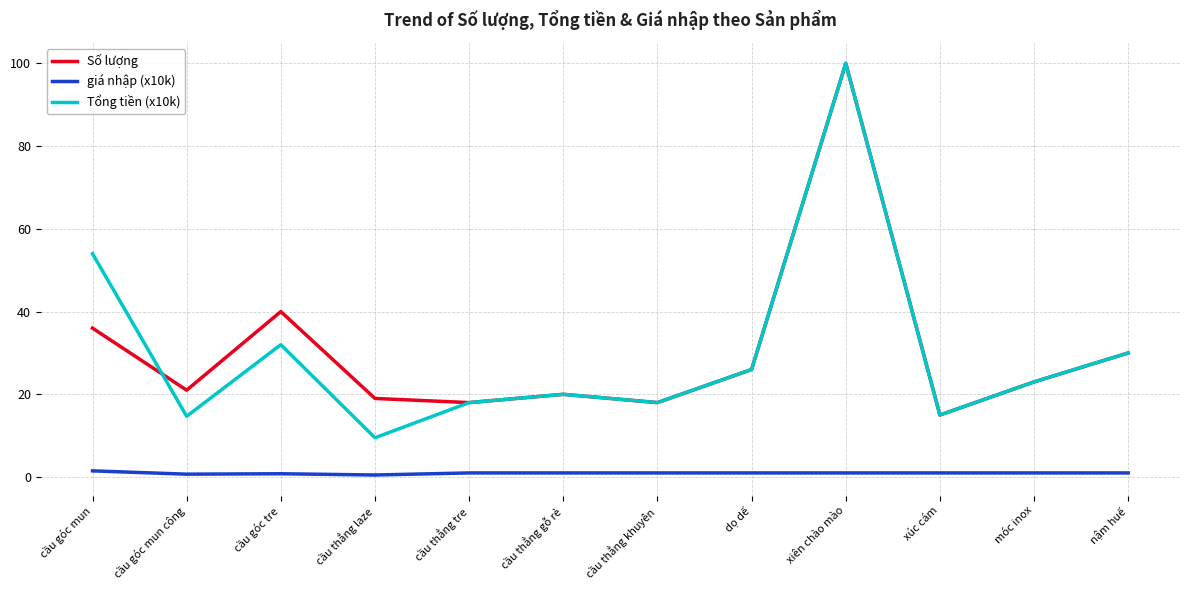

What are all the series names shown in the legend?

Số lượng, giá nhập (x10k), Tổng tiền (x10k)